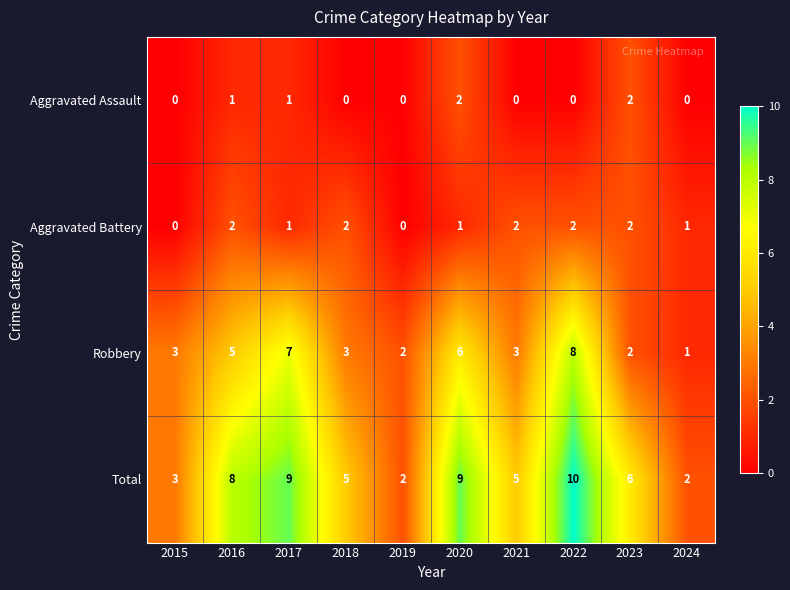

What is the maximum value shown in the chart?

10